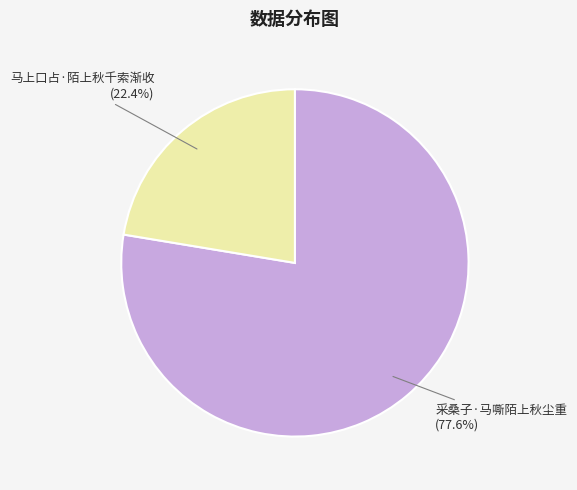

To the nearest percent, what is the difference between the 采桑子·马嘶陌上秋尘重 and 马上口占·陌上秋千索渐收 slice percentages?

55%